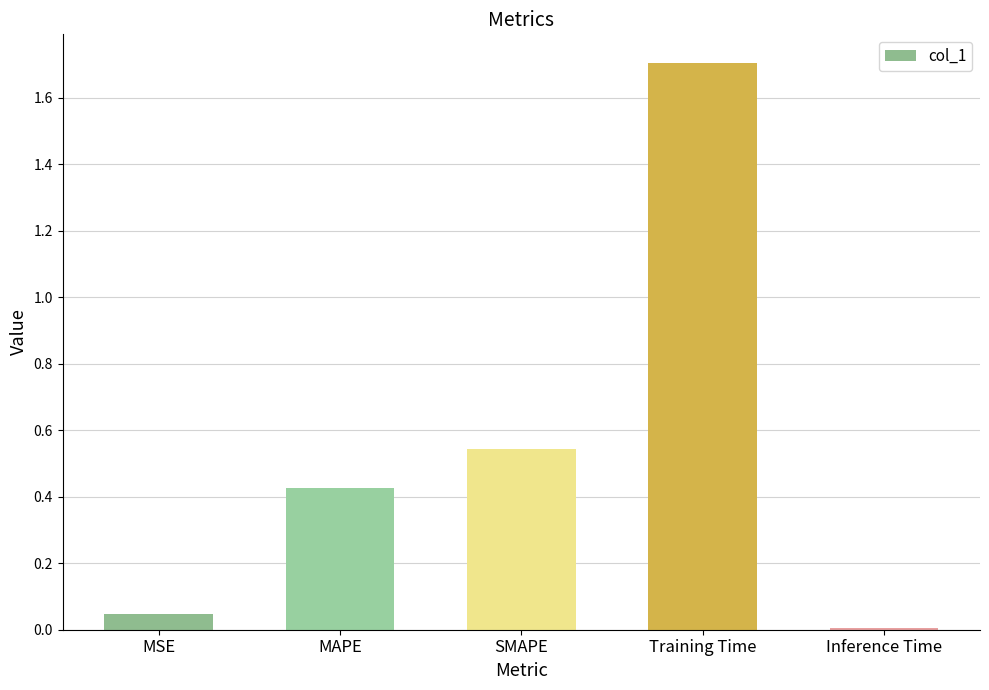

Which has a higher value, MAPE or Training Time?

Training Time